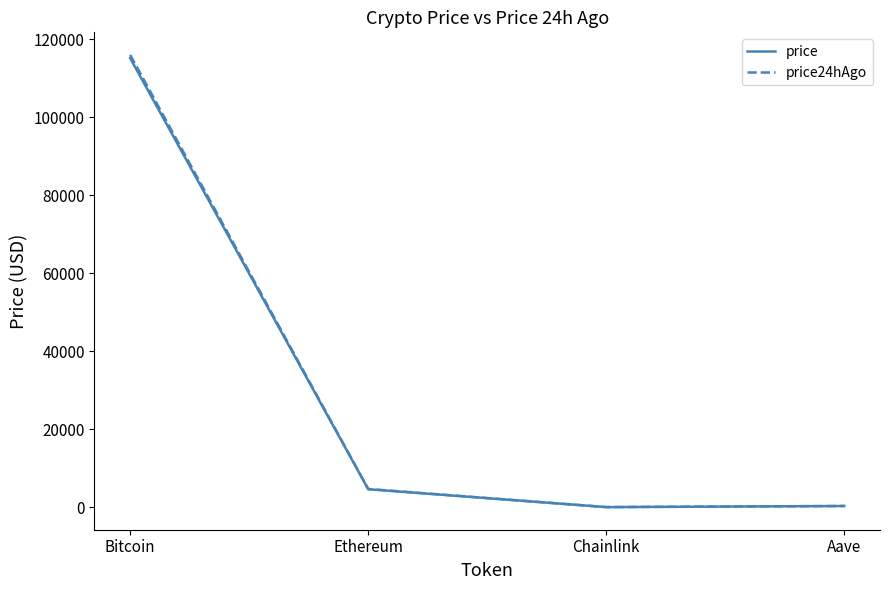

Where is the first local minimum for price?

Chainlink